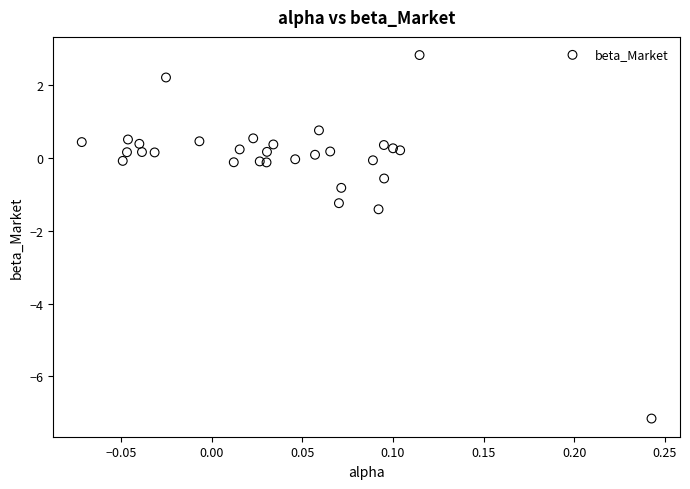

What is the range of X values (max minus min)?

0.3